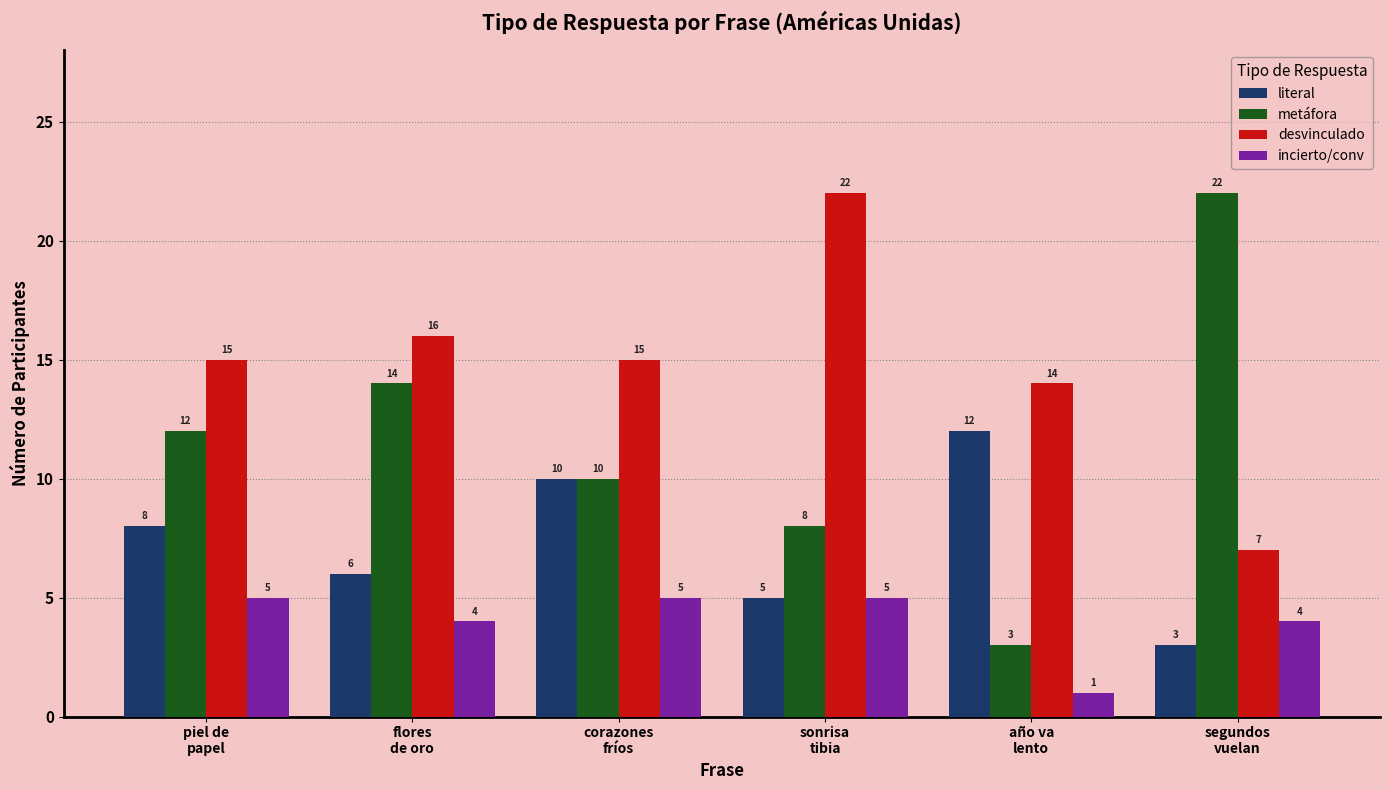

Is it true that incierto/conv equals 8 at piel de
papel?

False